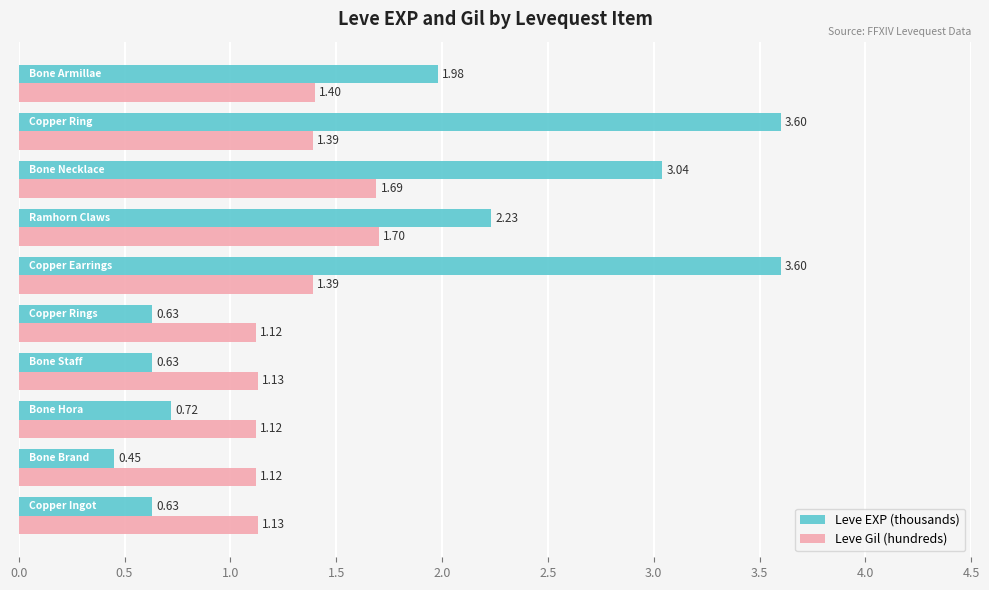

Which series has the largest range (max minus min)?

Leve EXP (thousands)